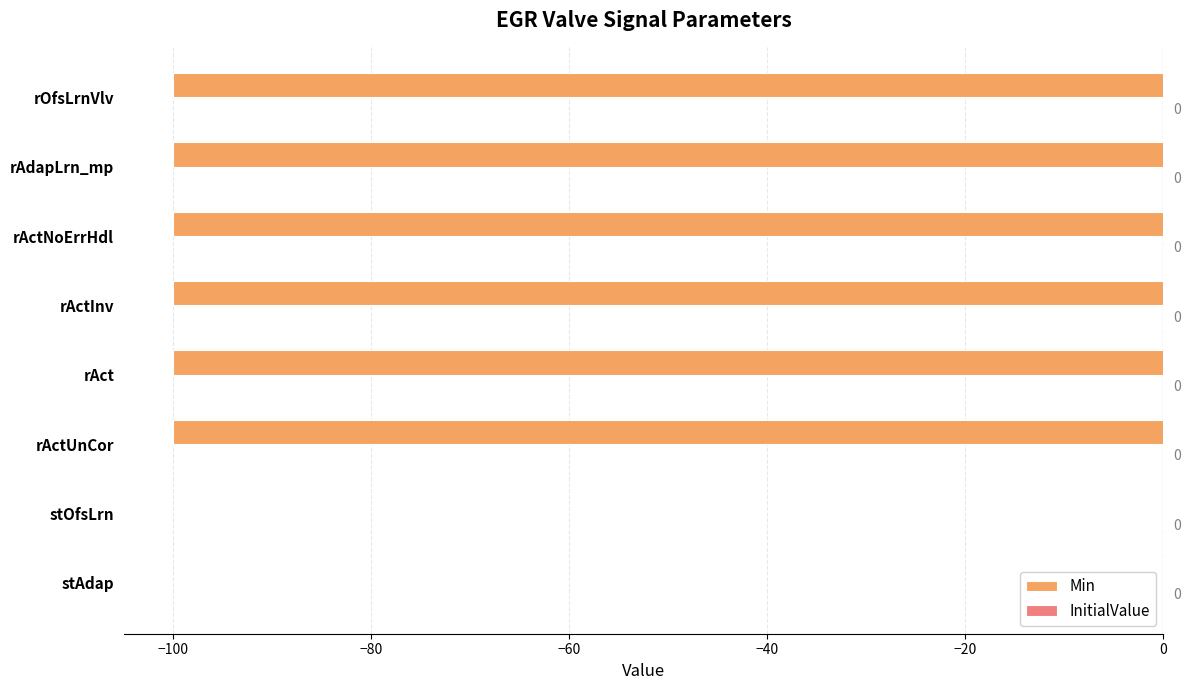

What is the sum of all values?

-600